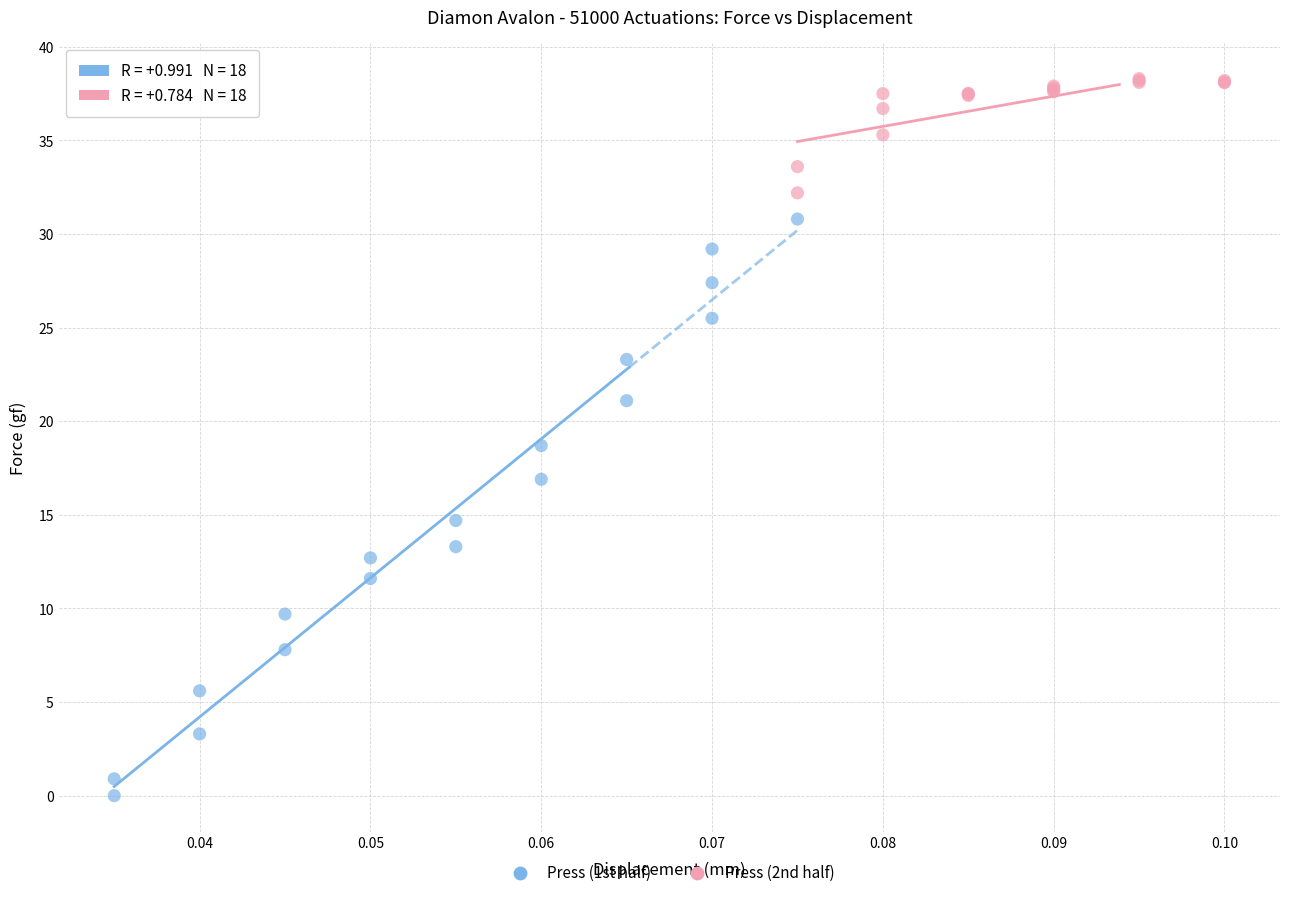

Which series contains the lowest Y value?

Press (1st half)